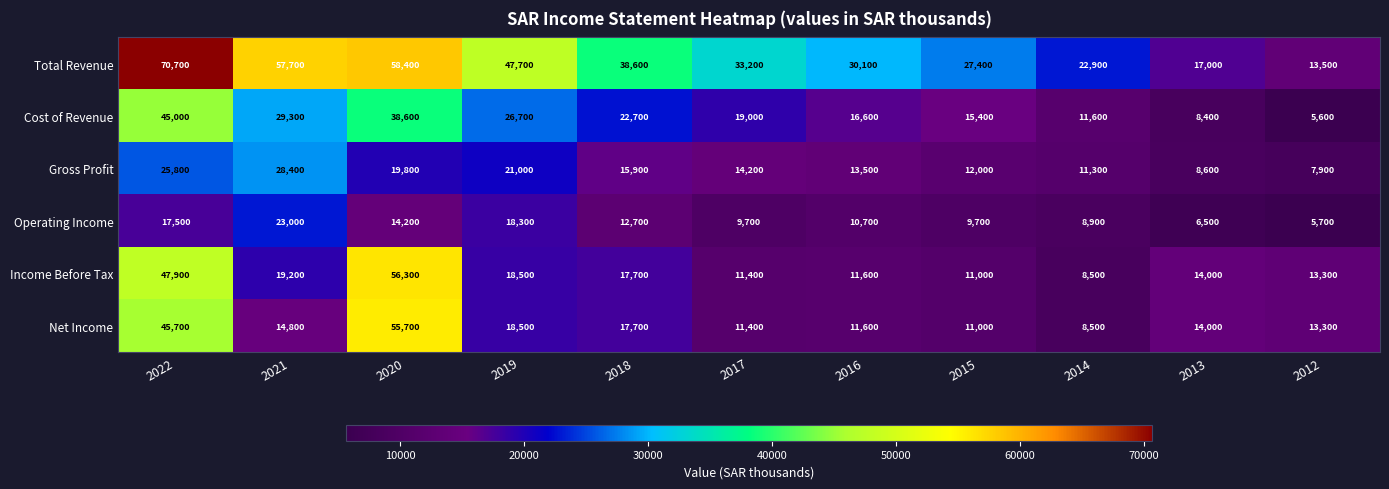

What is the difference between the Net Income values at 2012 and 2018?

4400